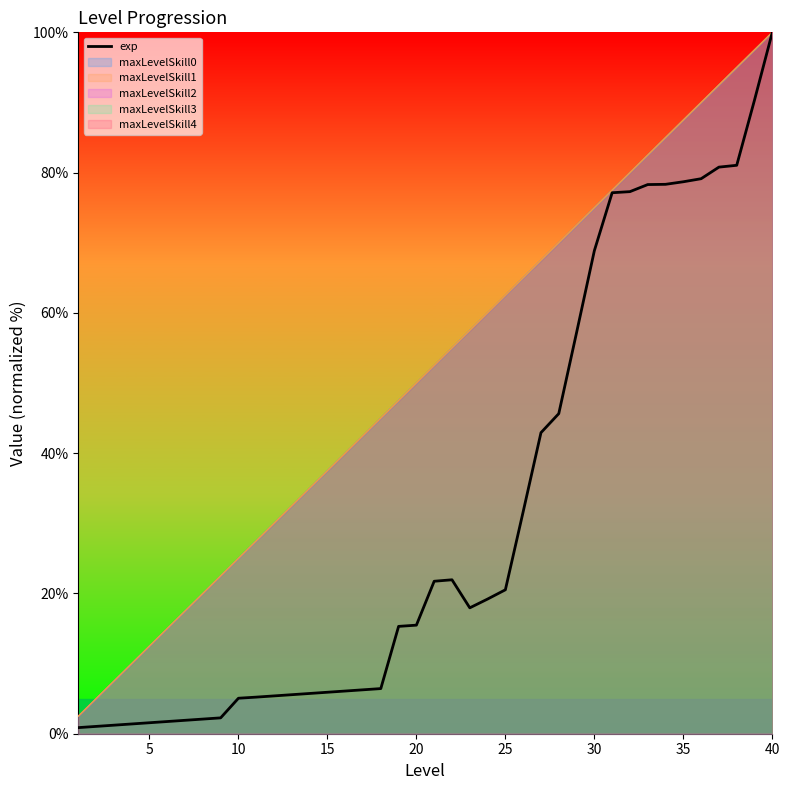

What is the label of the 38th point from the right?

10